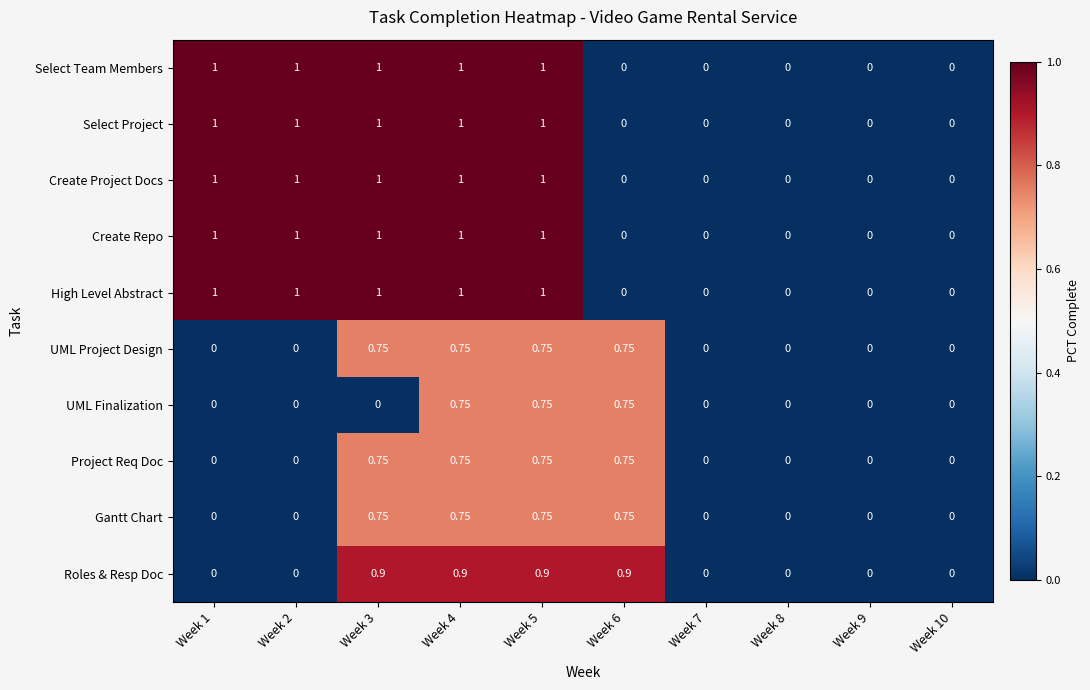

Is the value of High Level Abstract at Week 4 greater than the value of Roles & Resp Doc at Week 4?

Yes